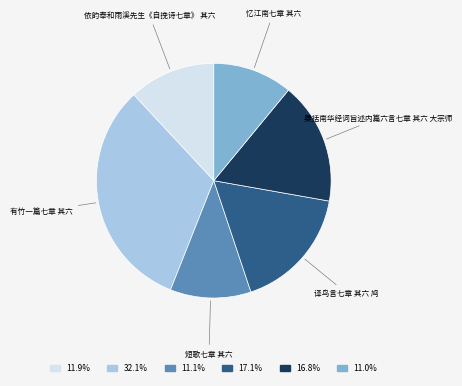

What is the largest slice in the pie chart?

有竹一篇七章 其六